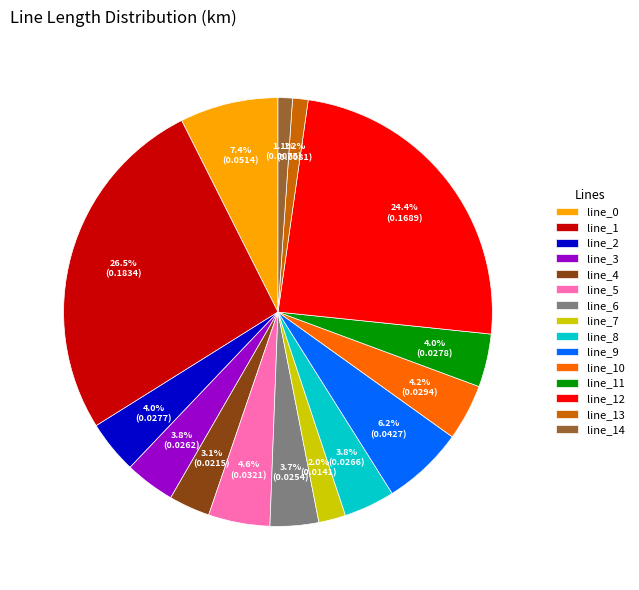

What percentage is the line_4 slice, to the nearest percent?

3%